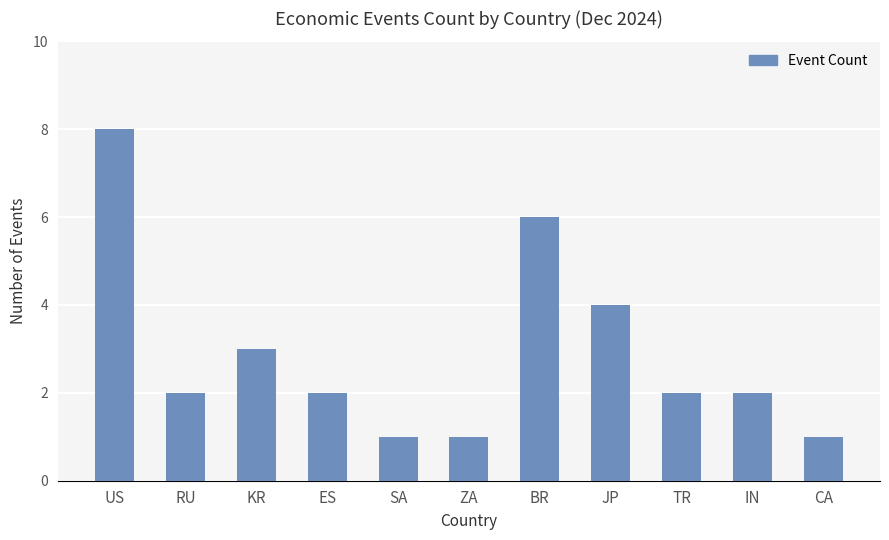

Read the value at RU.

2